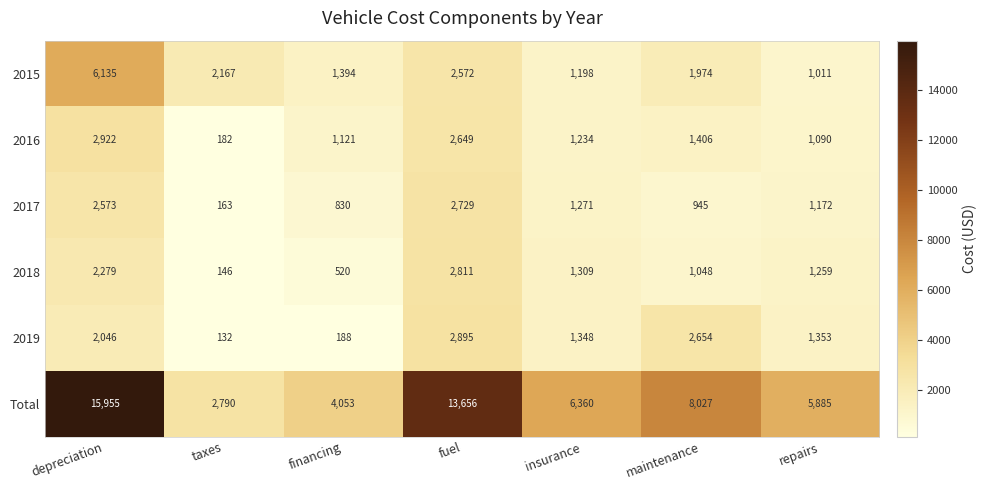

What is the highest value of the Total series?

15955